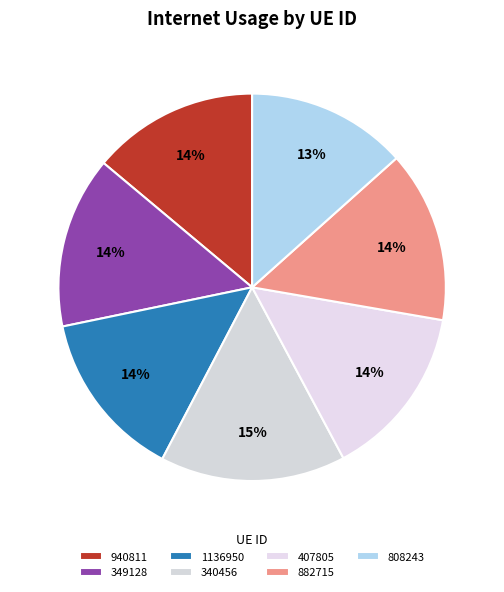

Count the number of slices in the pie.

7